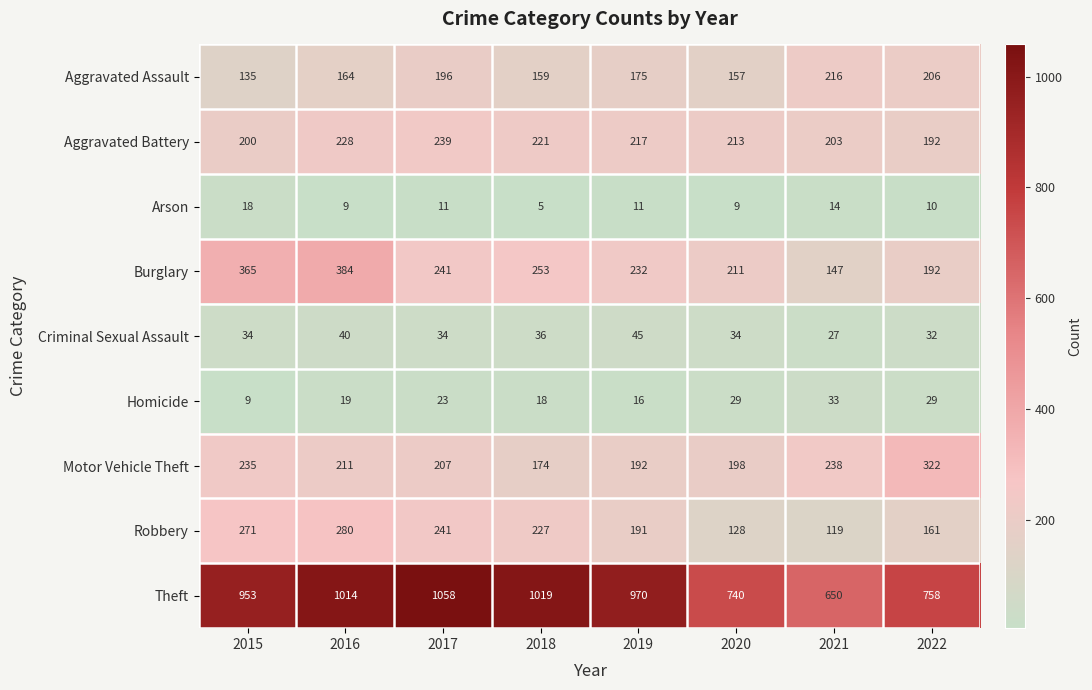

At which label is Theft closest to 854?

2022